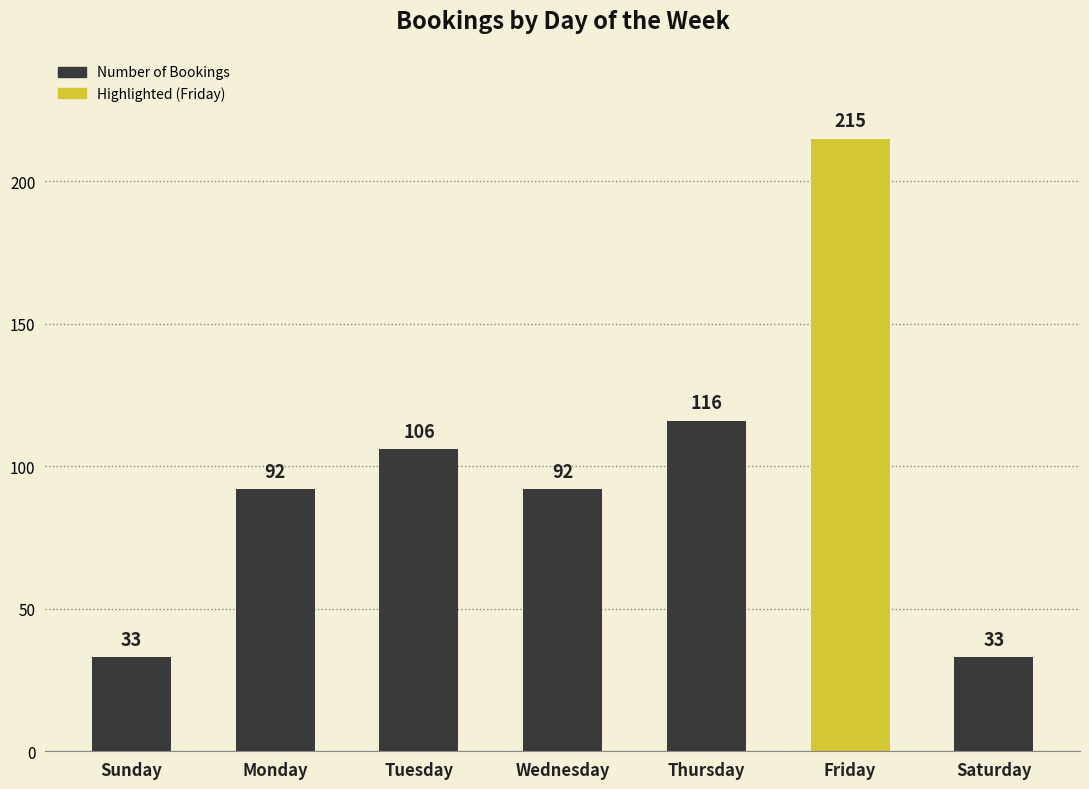

What is the value of the 5th bar from the left?

116